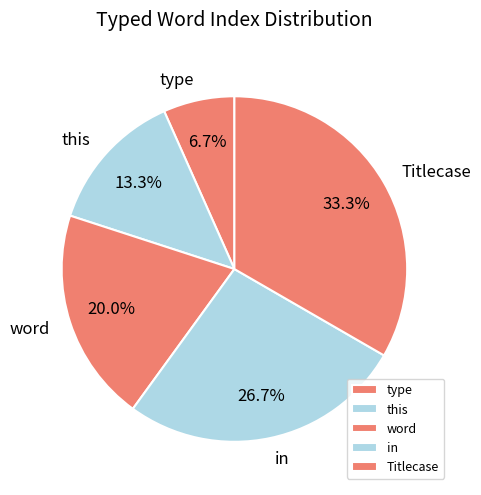

Which has a higher value, type or word?

word